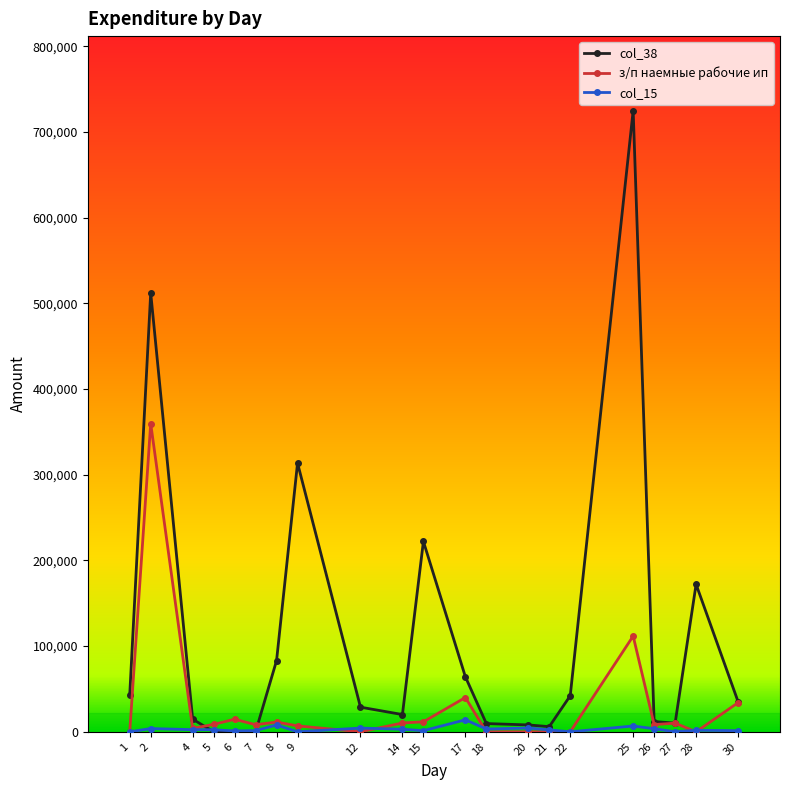

At which label does col_15 first exceed 2400?

2